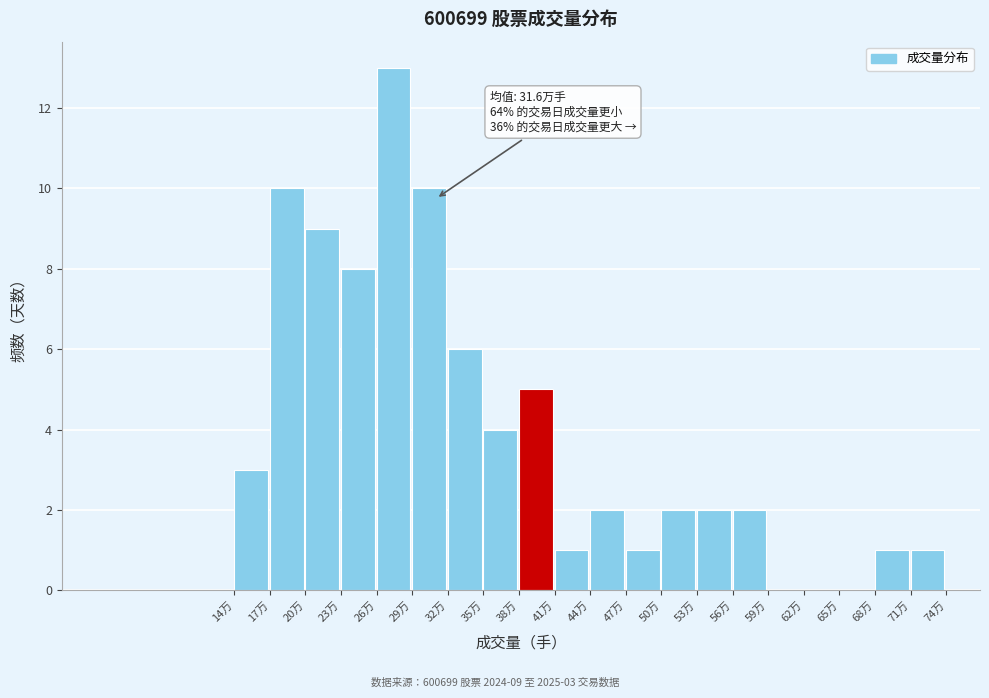

Reading left to right, extract all data points from this chart.

14万=3	17万=10	20万=9	23万=8	26万=13	29万=10	32万=6	35万=4	38万=5	41万=1	44万=2	47万=1	50万=2	53万=2	56万=2	59万=0	62万=0	65万=0	68万=1	71万=1